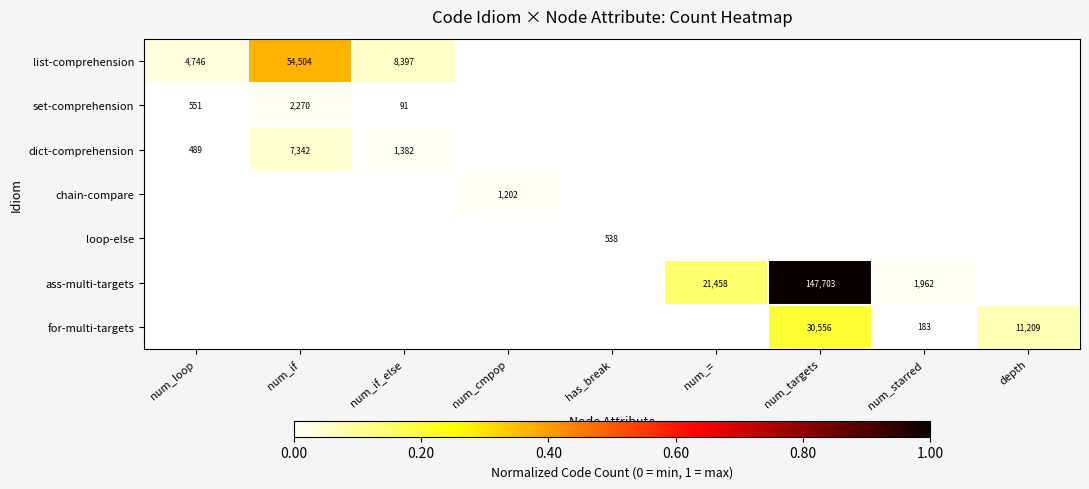

What is the difference between the maximum and minimum values in the for-multi-targets series?

0.2